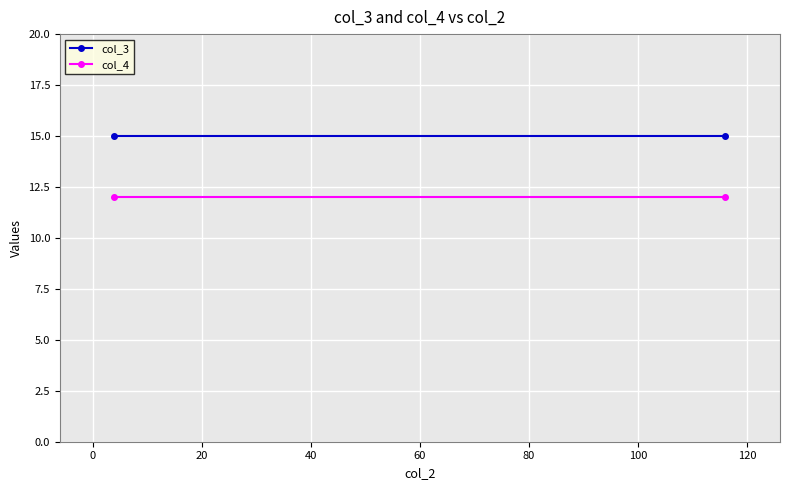

Is it true that col_4 equals 16 at 0?

False